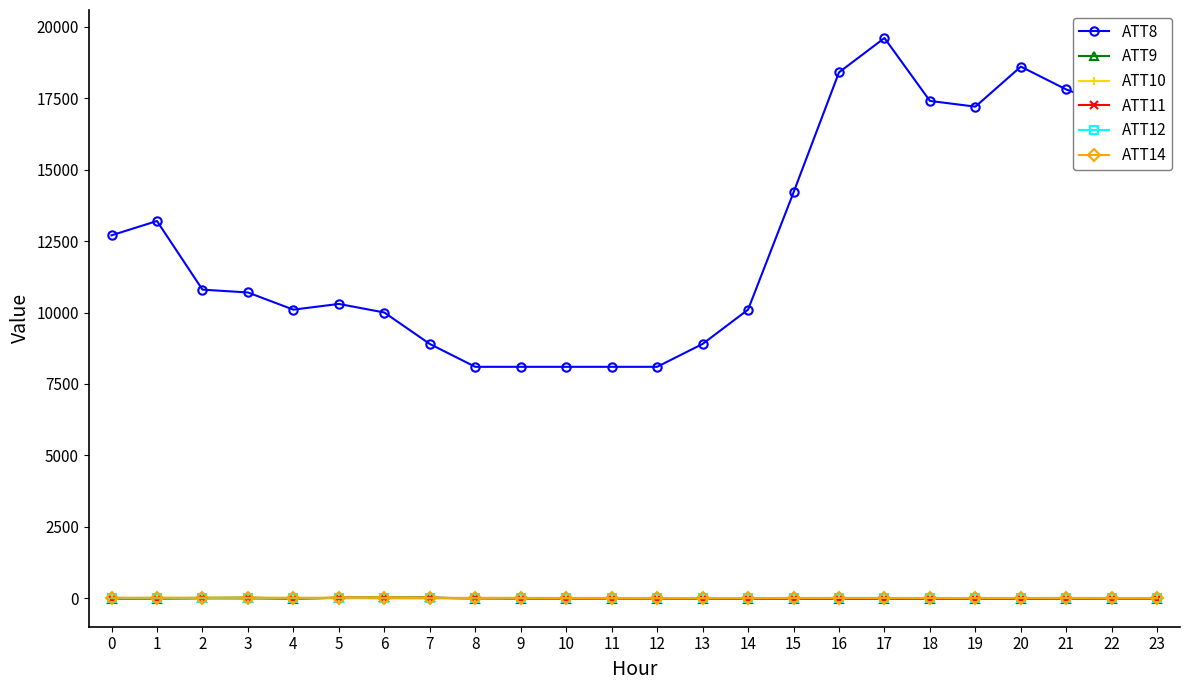

What is the maximum value shown in the chart?

19600.0